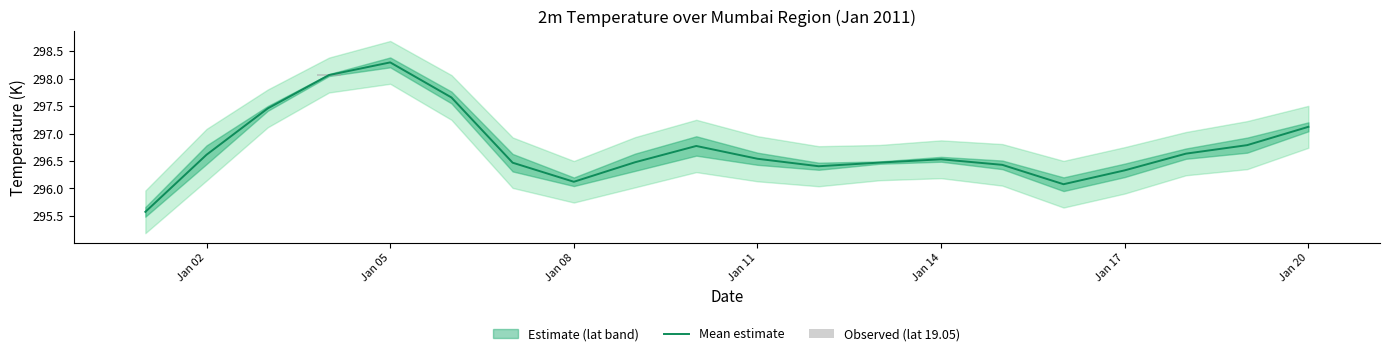

How many data points does each series have?

20